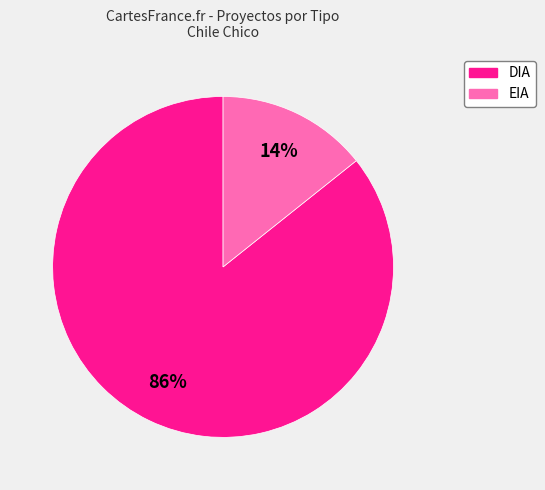

The DIA slice represents 86% of the pie. True or false?

True